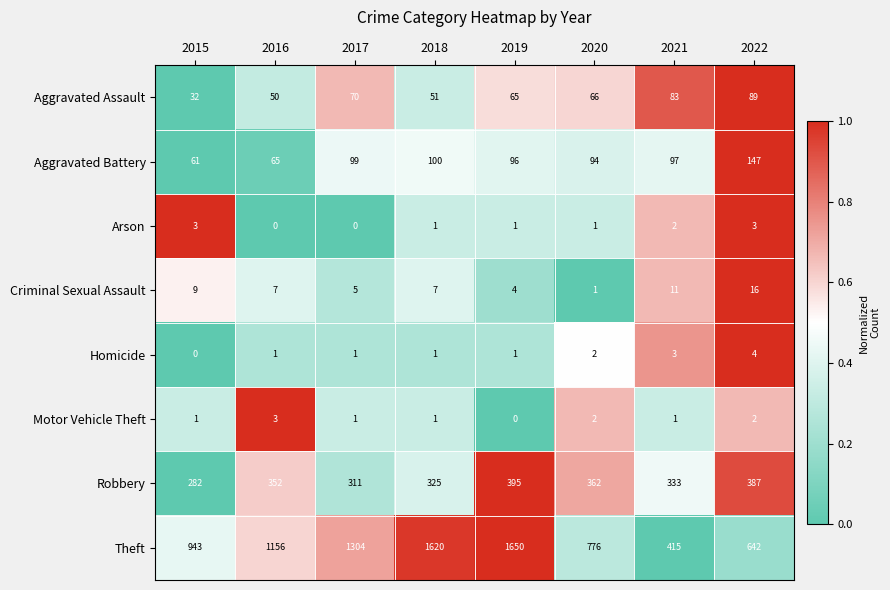

The value of Arson at 2020 is 0. True or false?

False